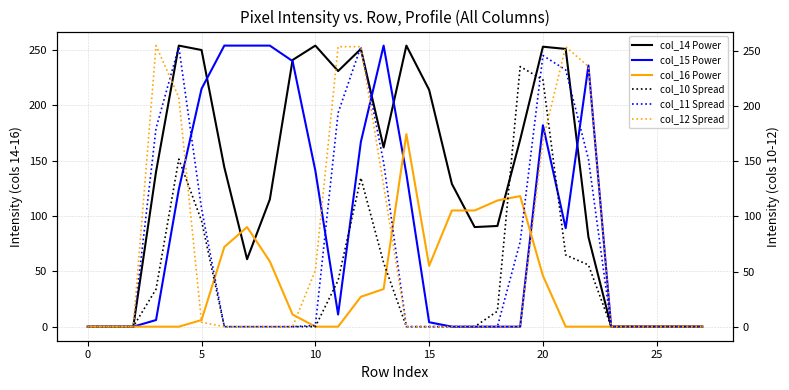

What is the sum of all col_10 Spread values?

1112